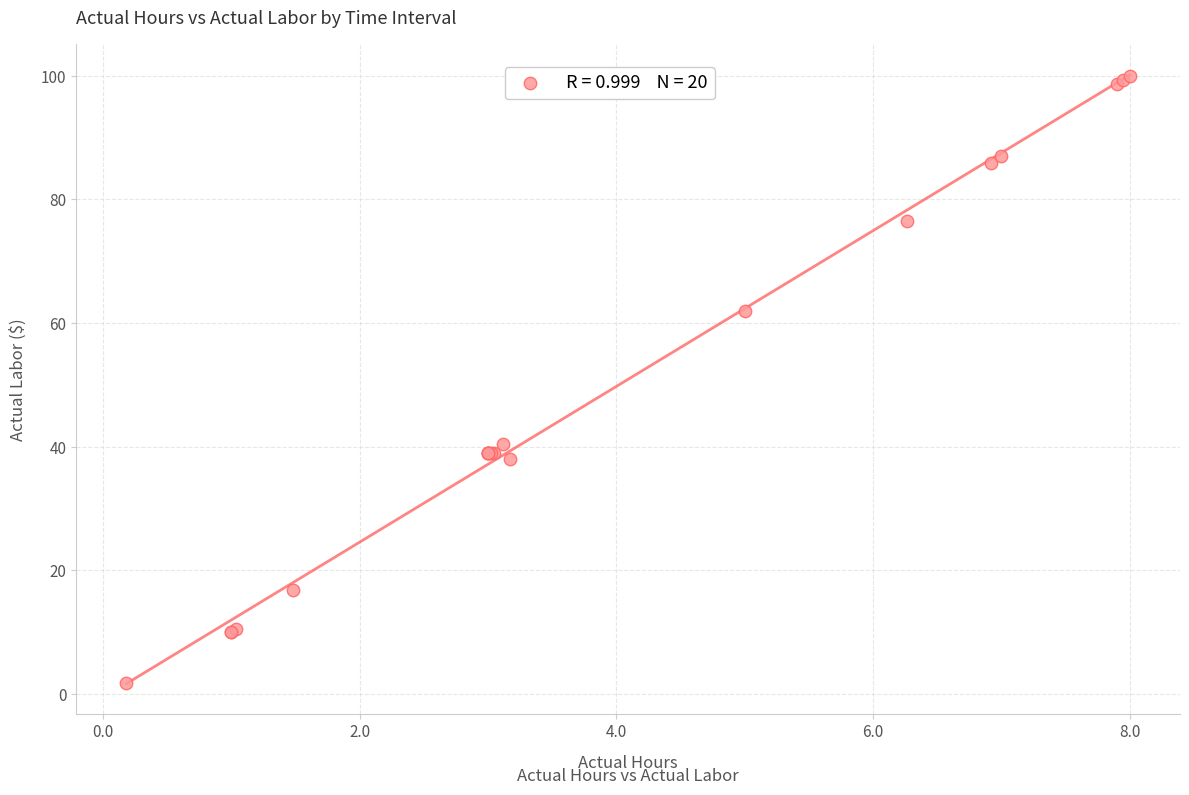

What Y value in the scatter plot is closest to 50?

40.4